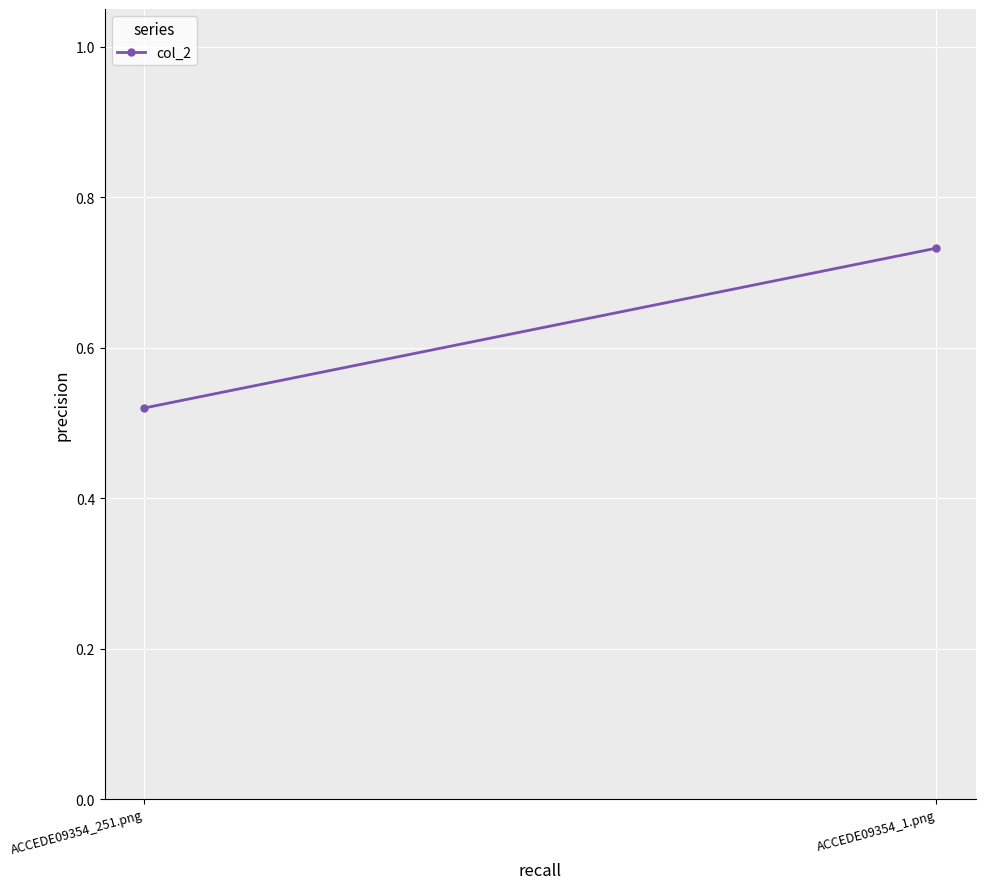

Is it true that the value at ACCEDE09354_251.png is 0.5?

True